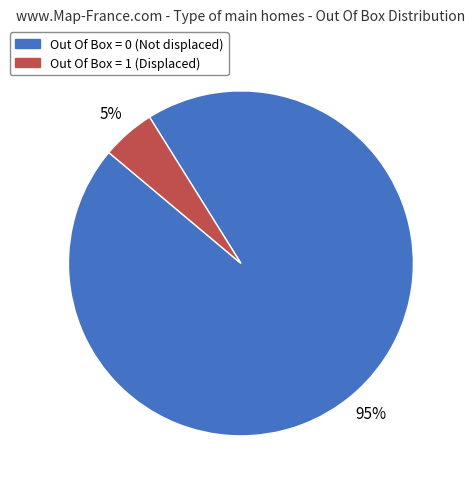

Do Out Of Box = 0 and Out Of Box = 1 together represent more than half of the pie?

Yes